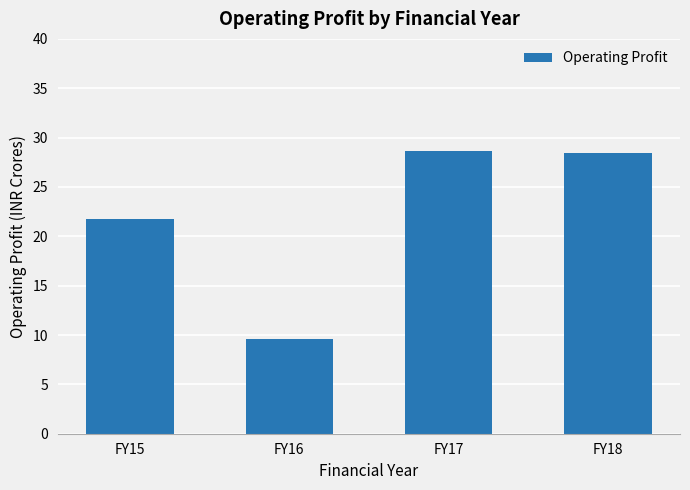

Approximately how many times larger is the value at FY15 compared to FY16?

2.3